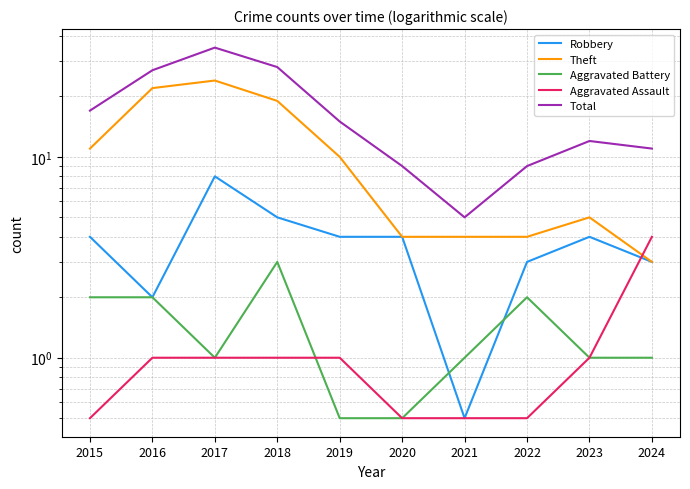

Is the value of Aggravated Battery at 2016 greater than the value of Total at 2021?

No